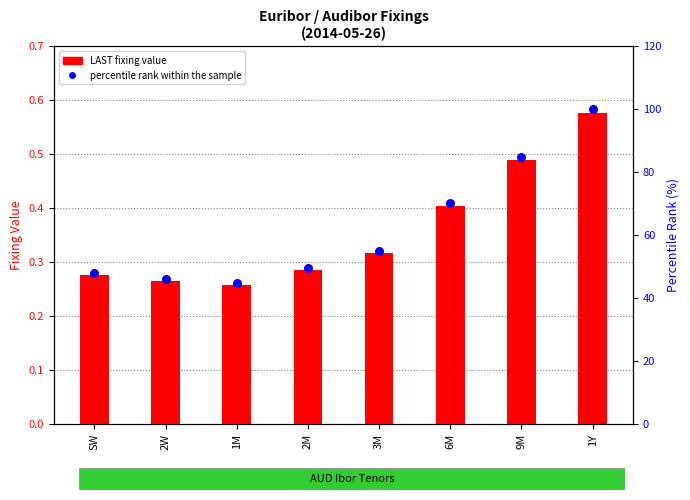

At which category is the sum across all series the highest?

1Y